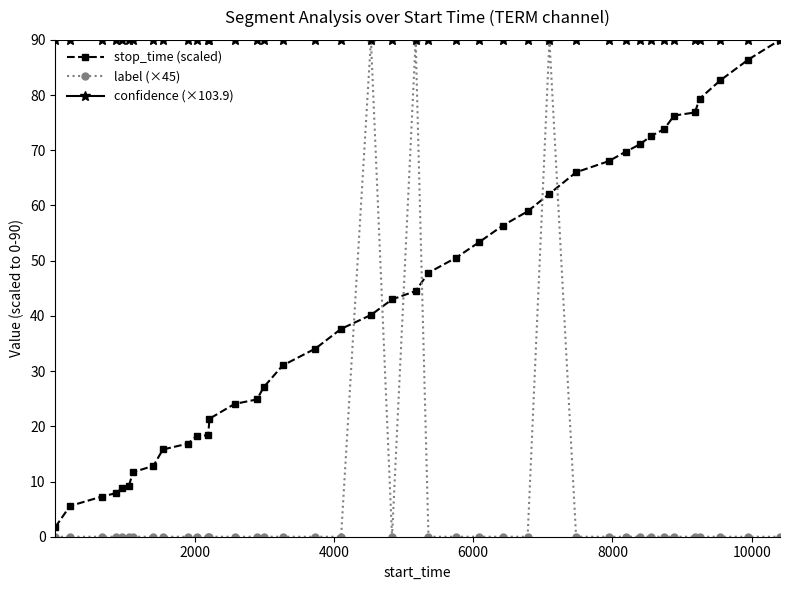

How many distinct data groups are displayed?

3